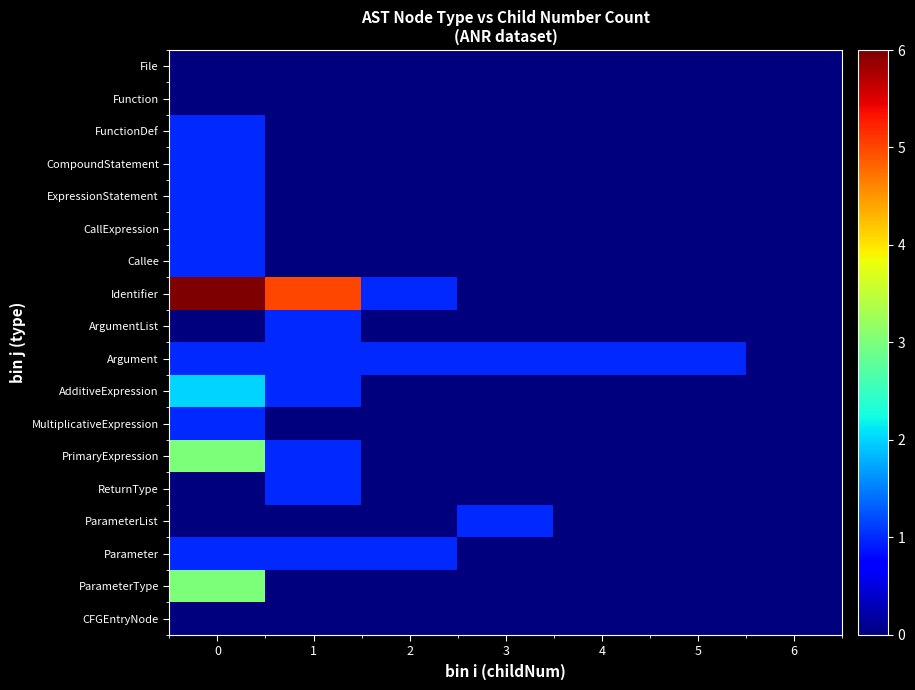

Which has a higher value, 5 or 3?

5